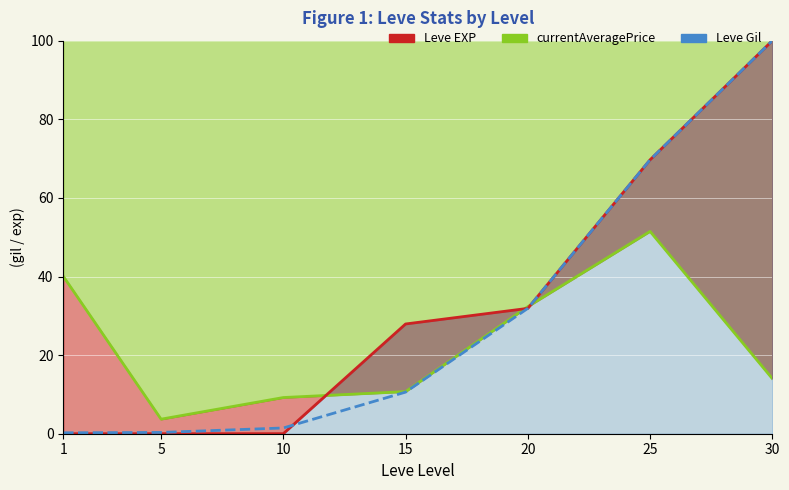

What is the difference between the maximum and second lowest values in the currentAveragePrice series?

42.3